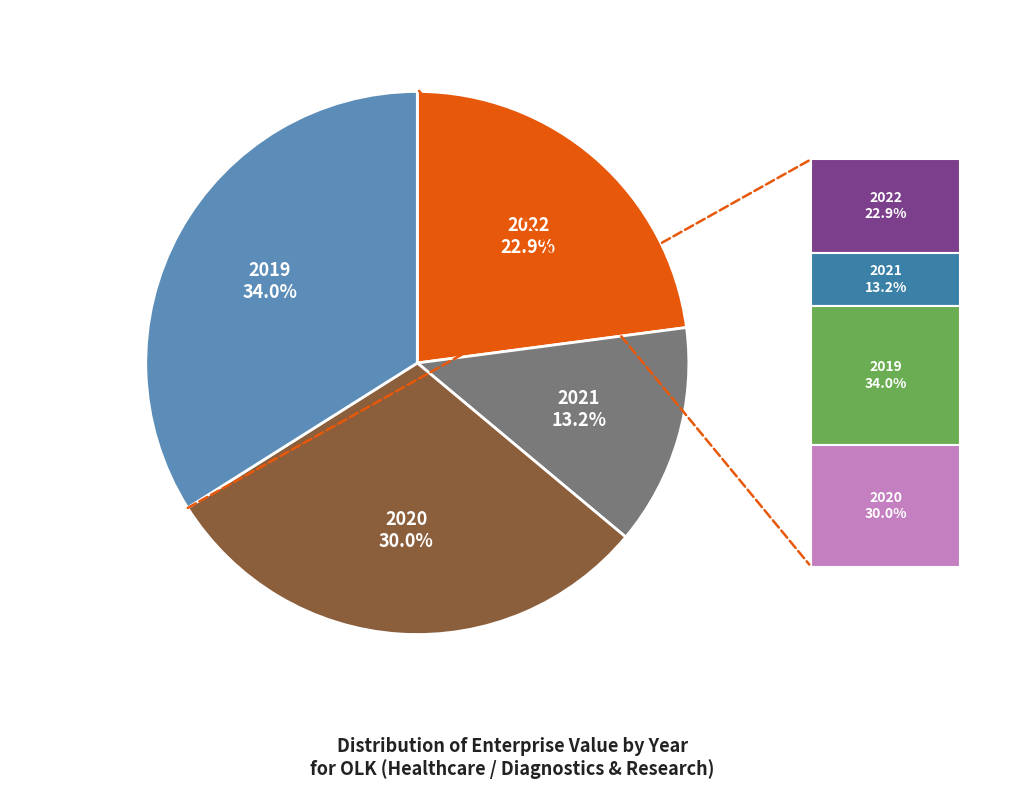

To the nearest percent, what is the difference between the largest and smallest slice percentages?

21%